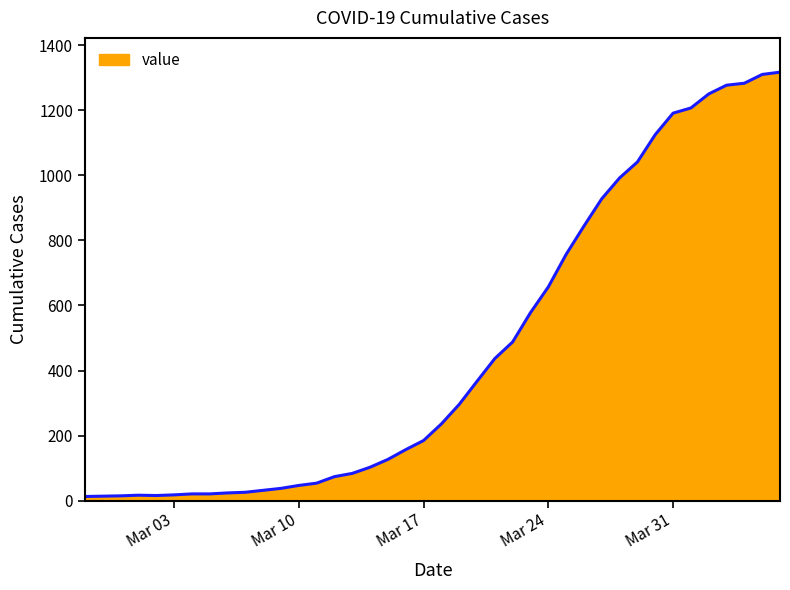

What is the difference between the maximum and minimum values?

1304